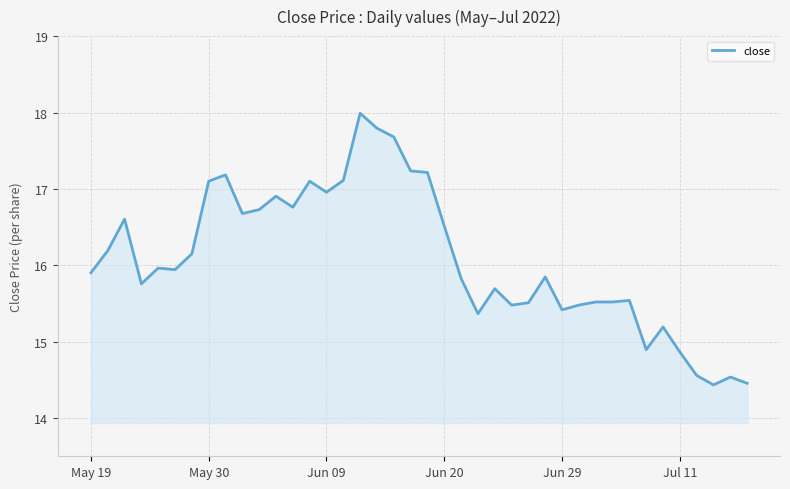

What is the average value?

16.1